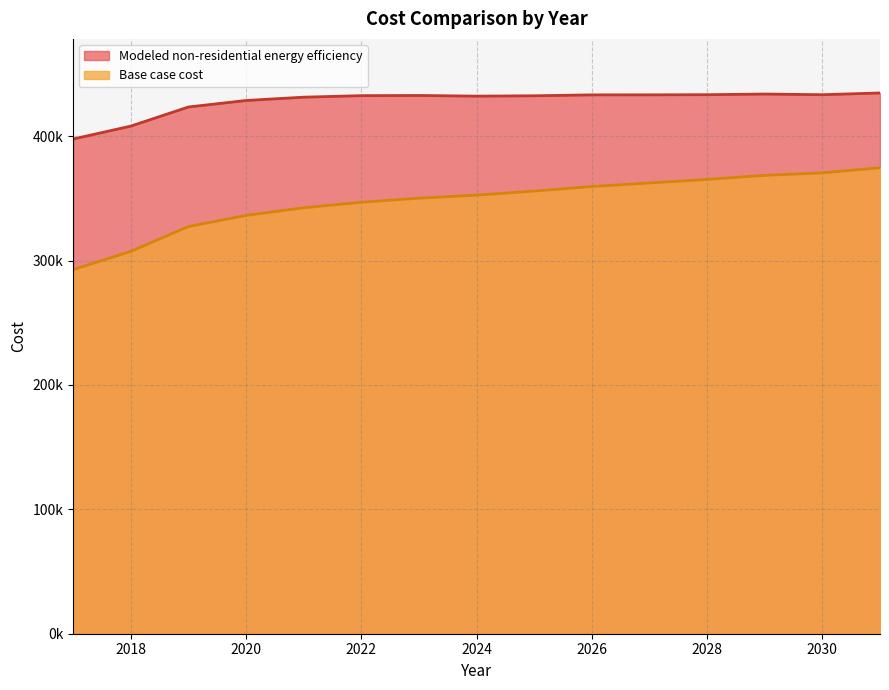

List the labels in order of Base case cost value, smallest first.

2017, 2018, 2019, 2020, 2021, 2022, 2023, 2024, 2025, 2026, 2027, 2028, 2029, 2030, 2031